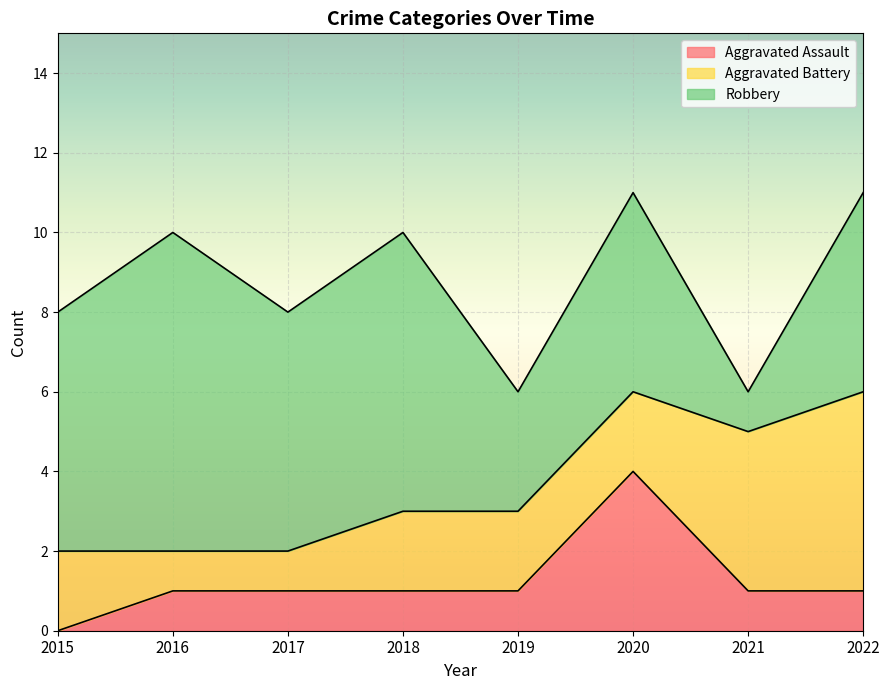

What are all the series names shown in the legend?

Aggravated Assault, Aggravated Battery, Robbery